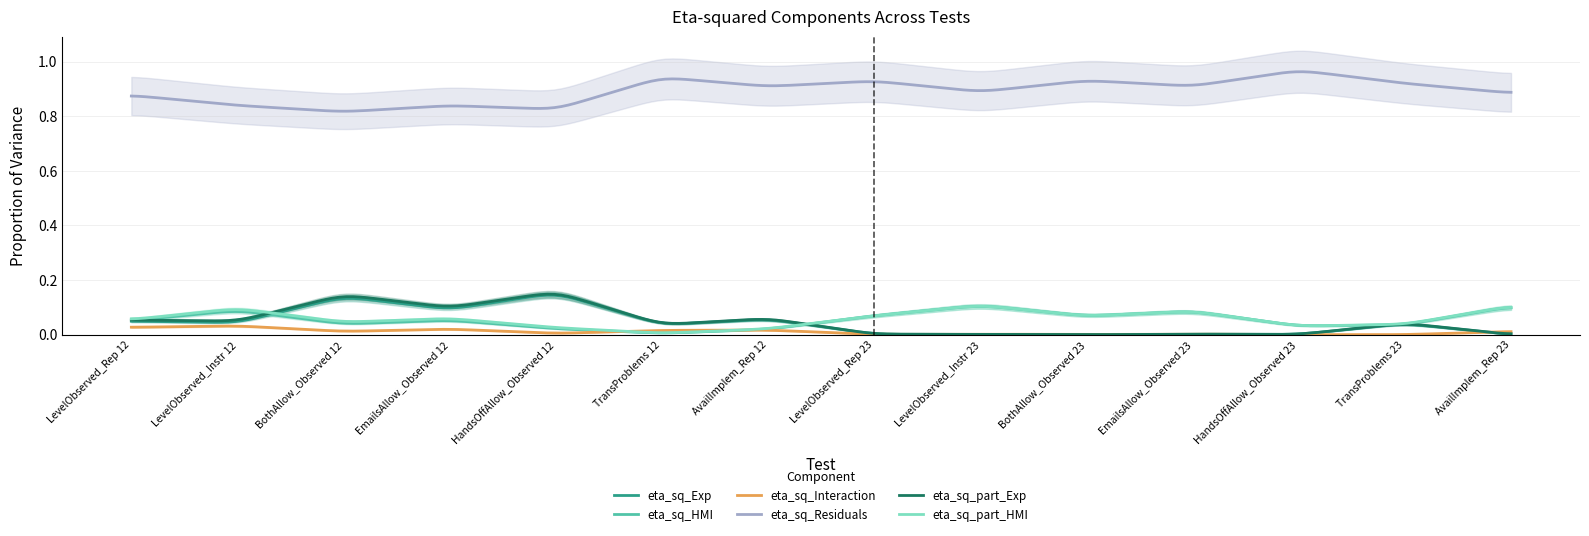

What is the sum of all eta_sq_part_Exp values?

0.6